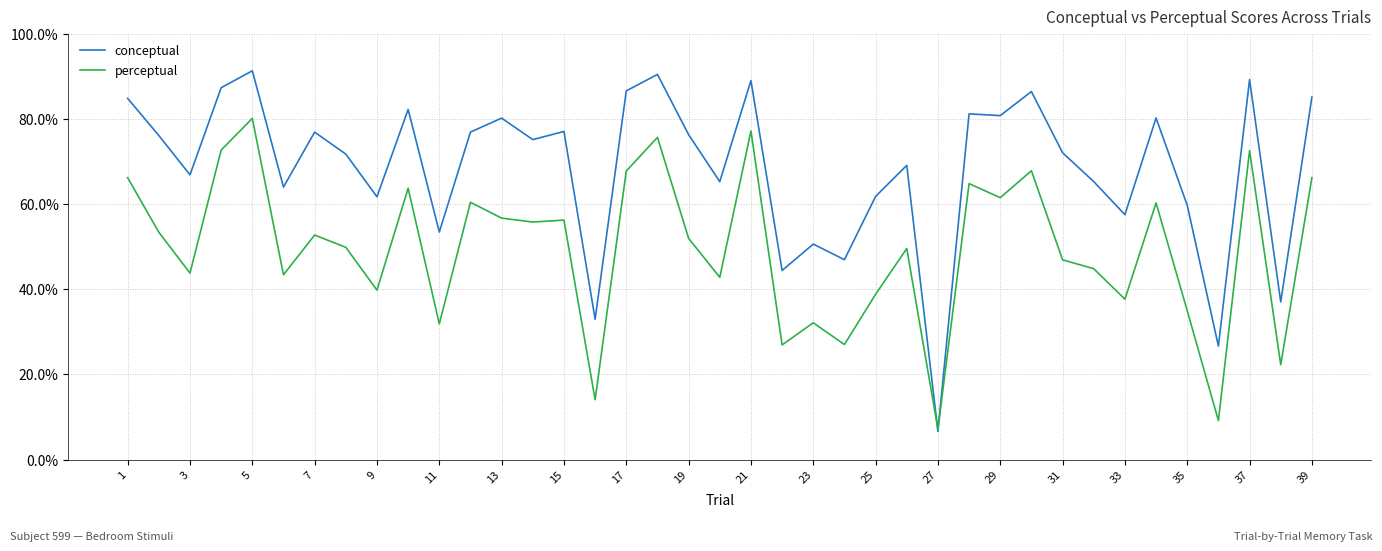

Which series has the largest total across all categories?

conceptual